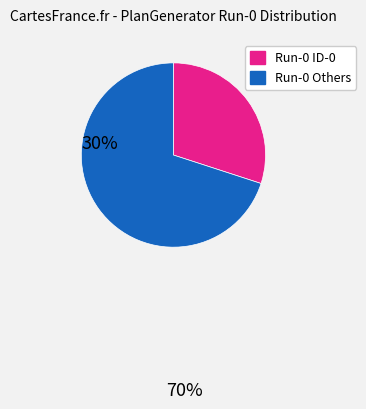

How many segments does this pie chart have?

2